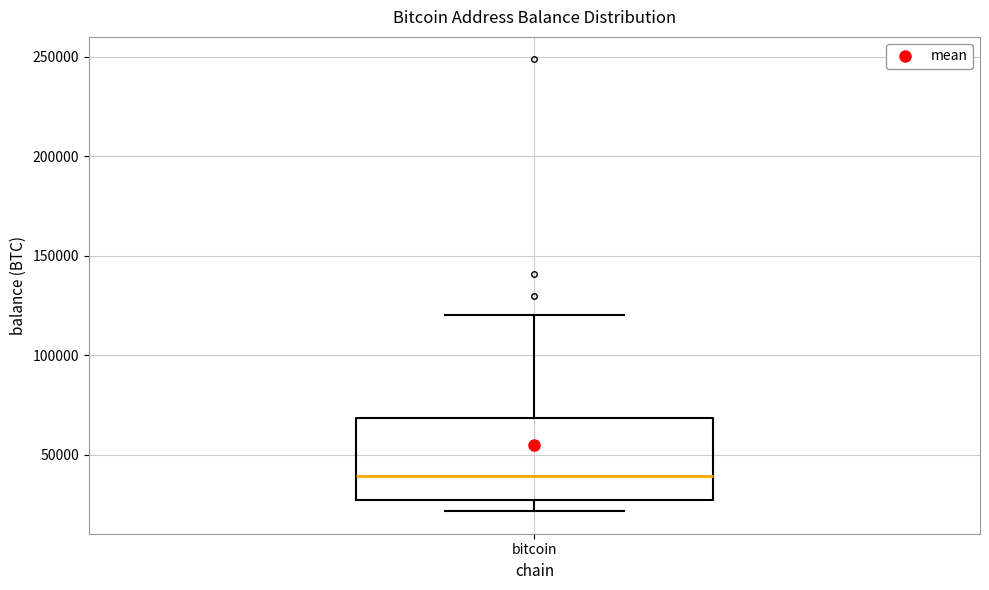

Where does the upper whisker of the box for bitcoin end on the y-axis? The values are not printed on the chart, so give them approximately, as read against the axis.

120000